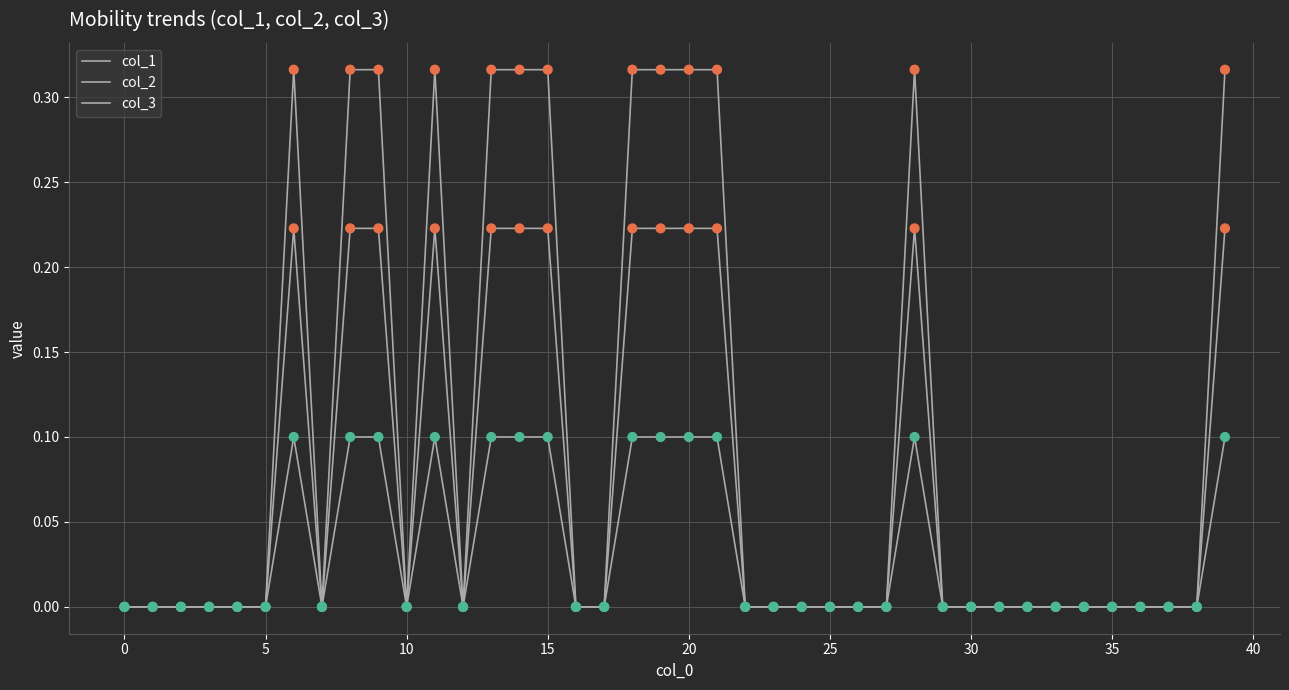

Which series has the largest total across all categories?

col_2